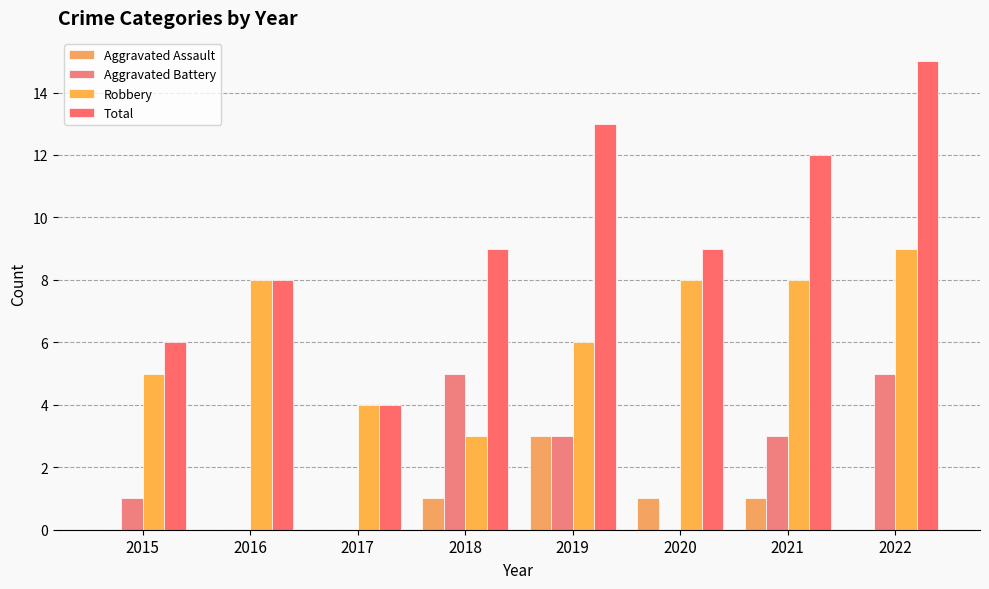

Which has a higher value, 2019 or 2018?

2019